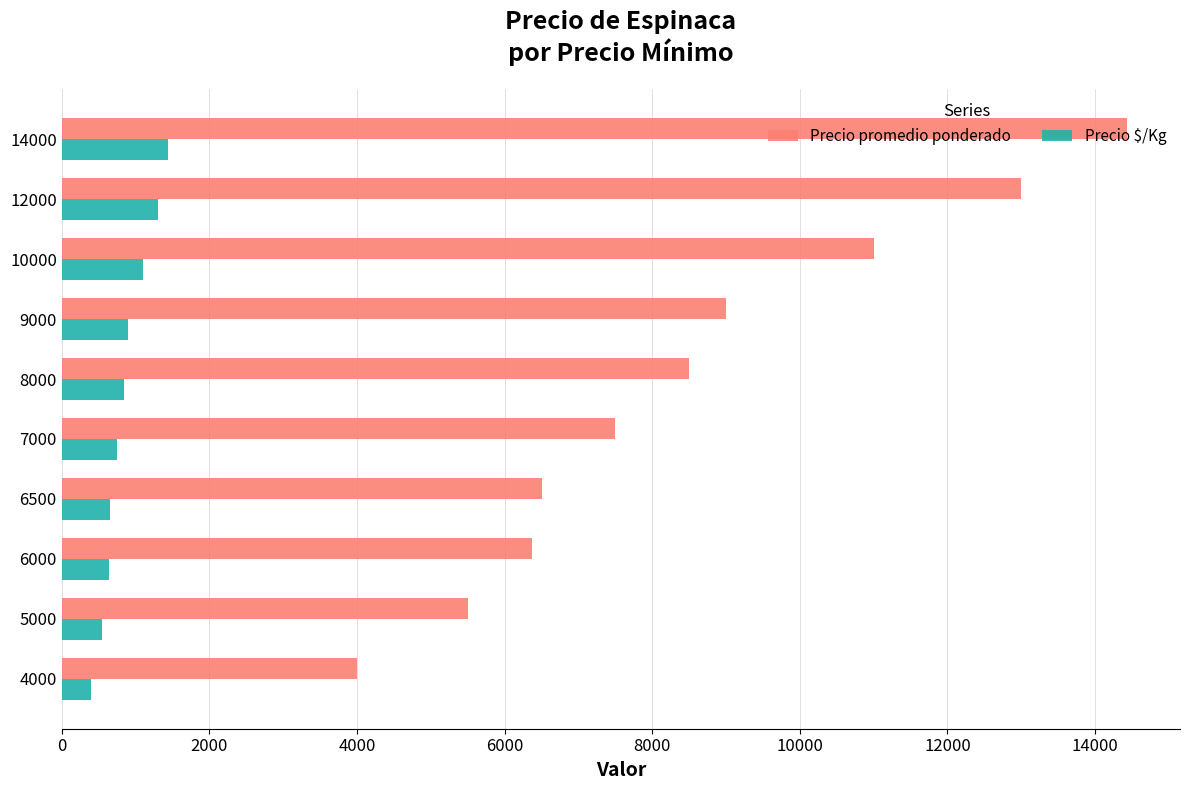

True or false: Precio $/Kg has a value of 650 at 6500.

True